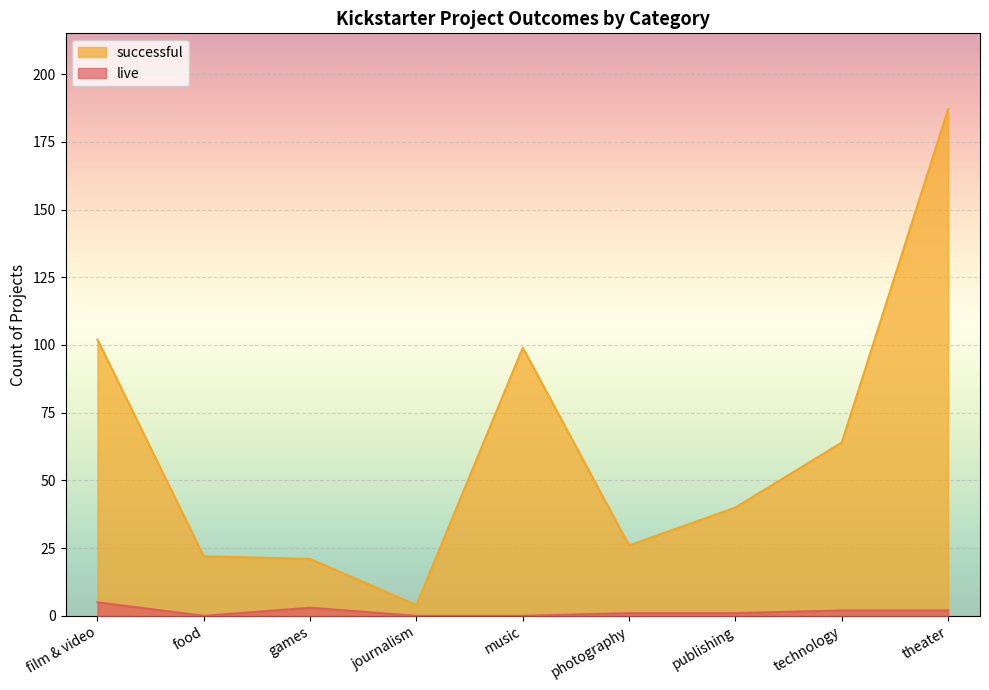

At which category does the chart reach its minimum across all series?

food